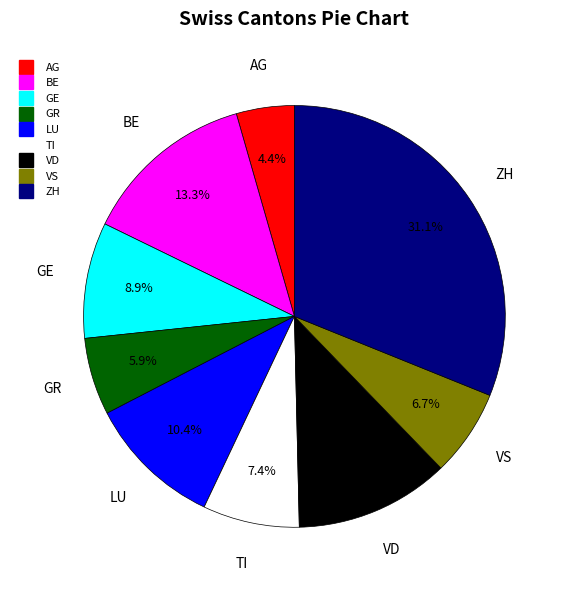

Count the number of slices in the pie.

9